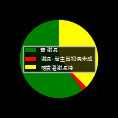

Is it true that 晋 谢混 is 75% of the pie?

False